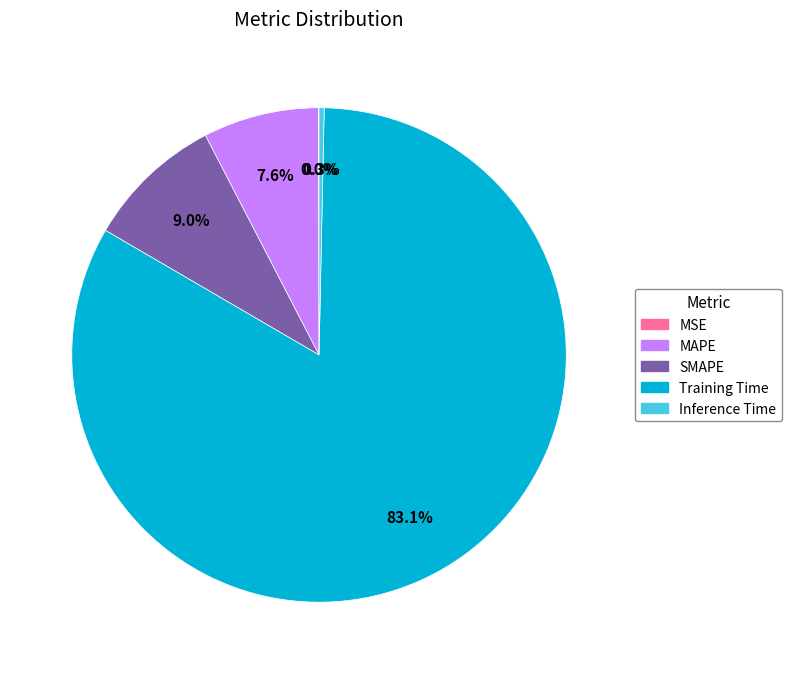

Which has a higher value, Inference Time or MAPE?

MAPE